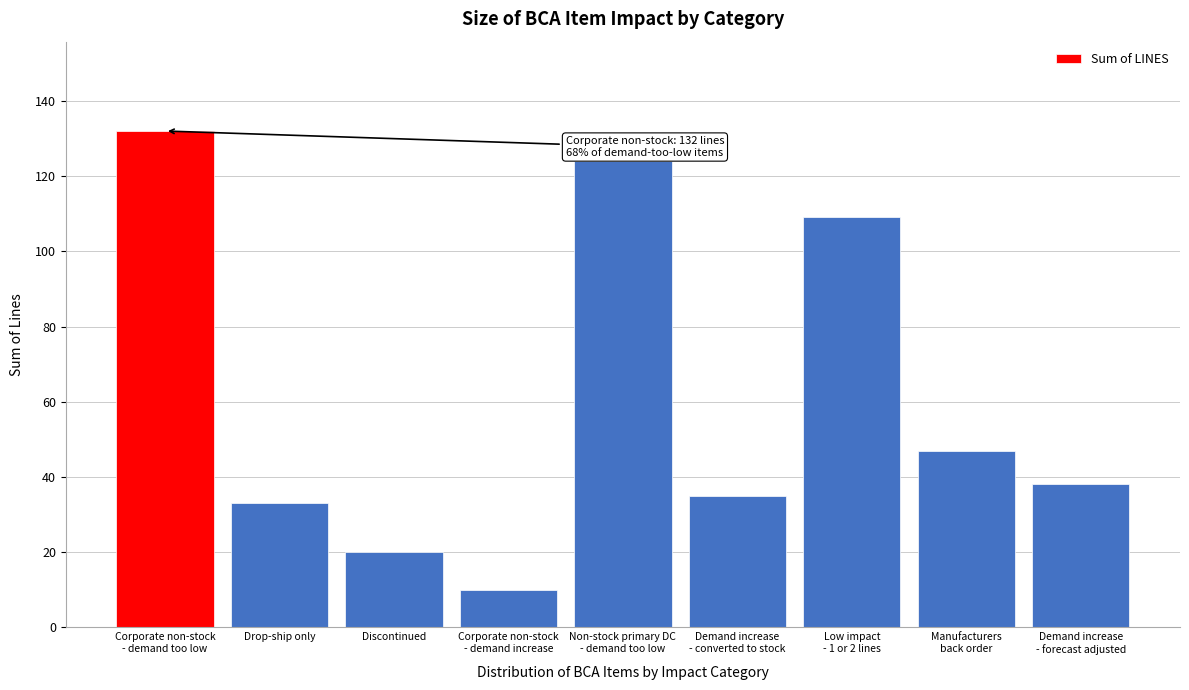

Reading left to right, extract all data points from this chart.

132	33	20	10	124	35	109	47	38